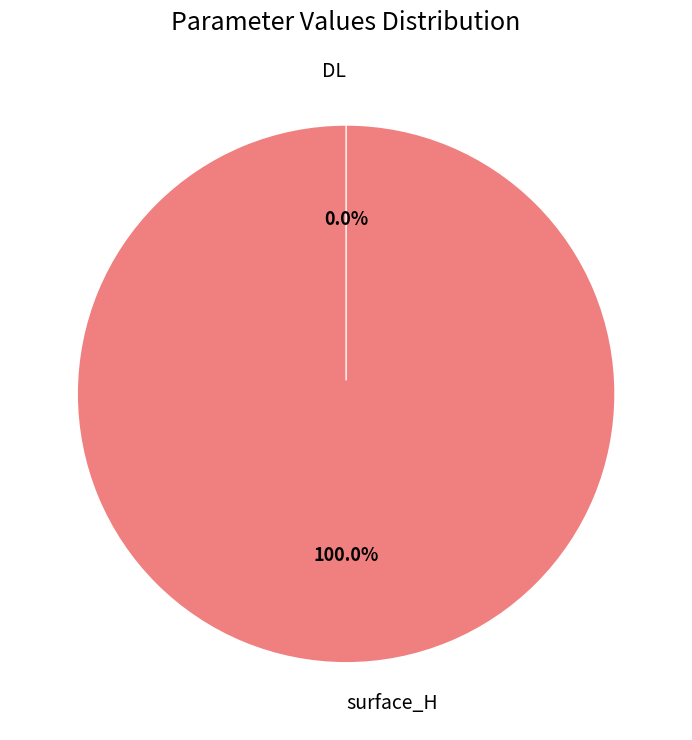

How many slices are in this pie chart?

2